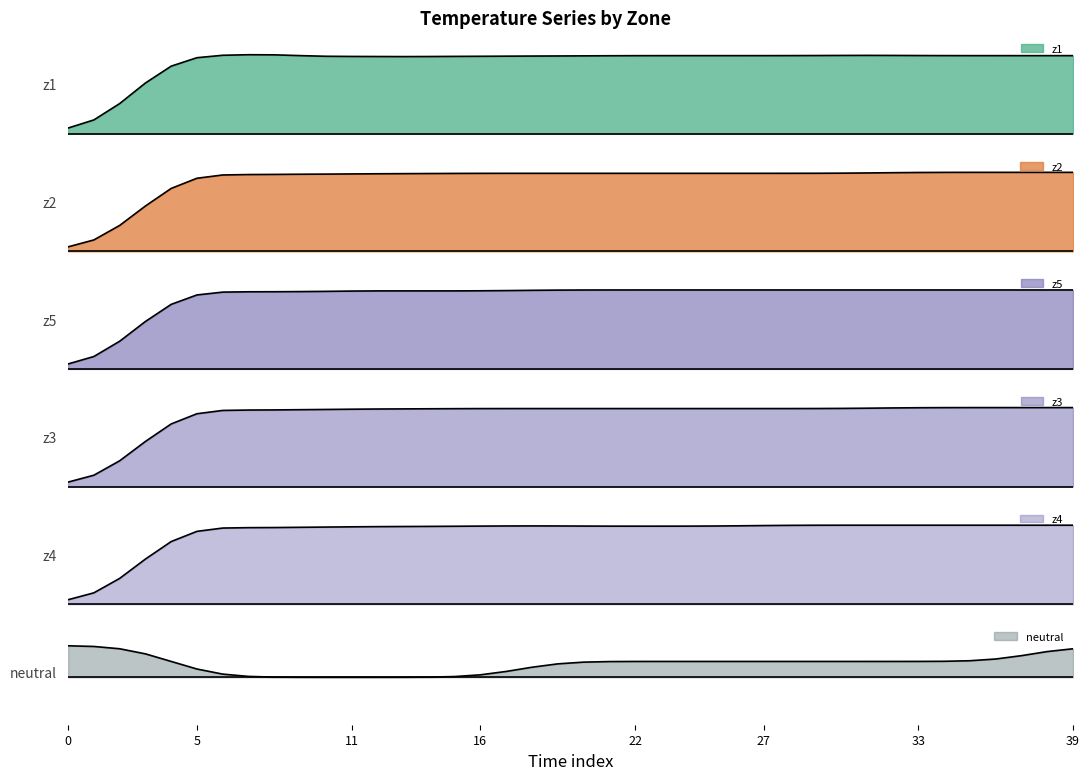

What is the average value of the z4 series?

45.0